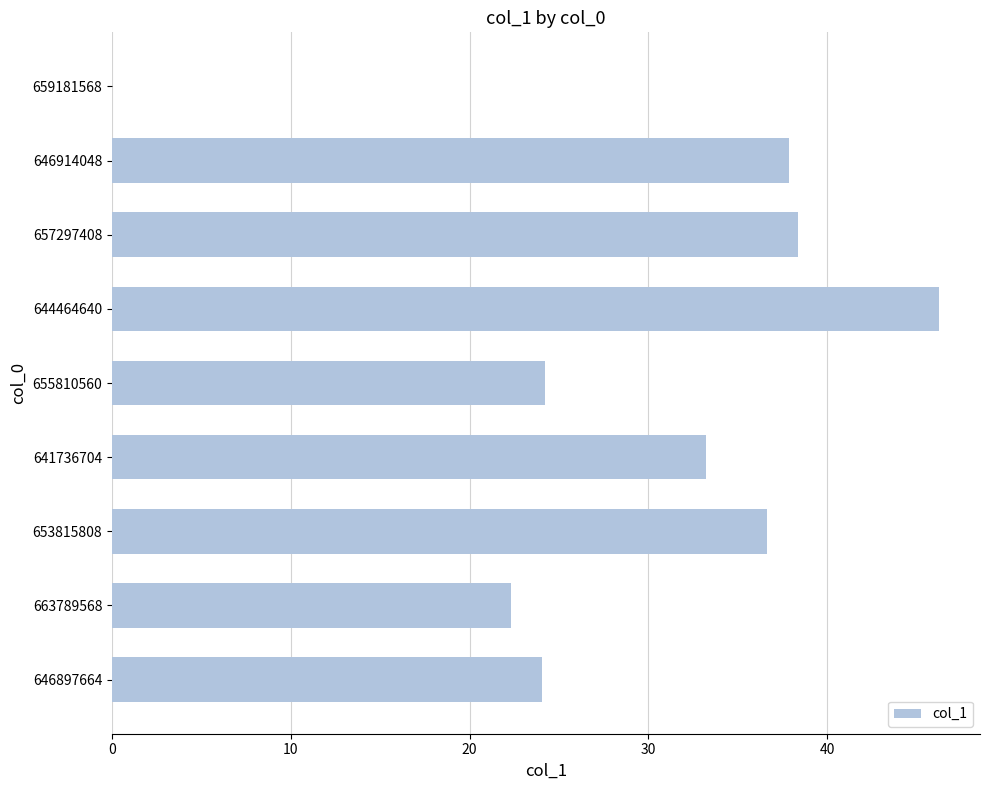

Which label corresponds to the largest value in the chart?

644464640